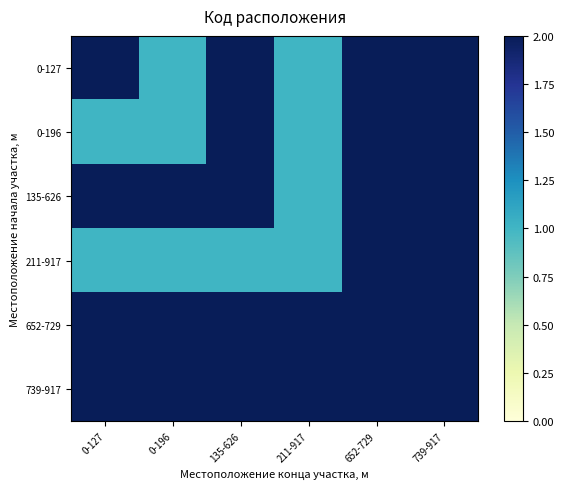

Rank the series by their maximum value, from highest to lowest.

0-127, 0-196, 135-626, 211-917, 652-729, 739-917